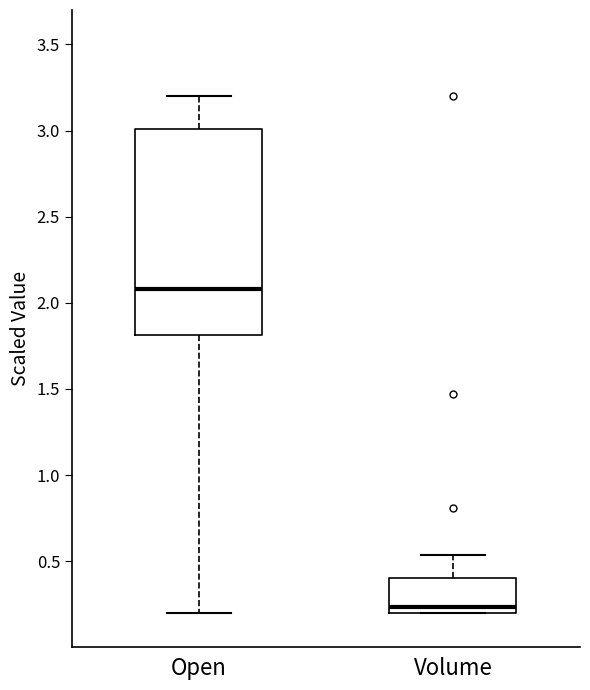

Reading left to right, read every box against the y-axis: the position of its median line, the range the box covers, and the ends of its whiskers. The values are not printed on the chart, so give them approximately, as read against the axis.

Open: median 2.10, box 1.80 to 3.00, whiskers 0.20 to 3.20
Volume: median 0.25, box 0.20 to 0.40, whiskers 0.20 to 0.55